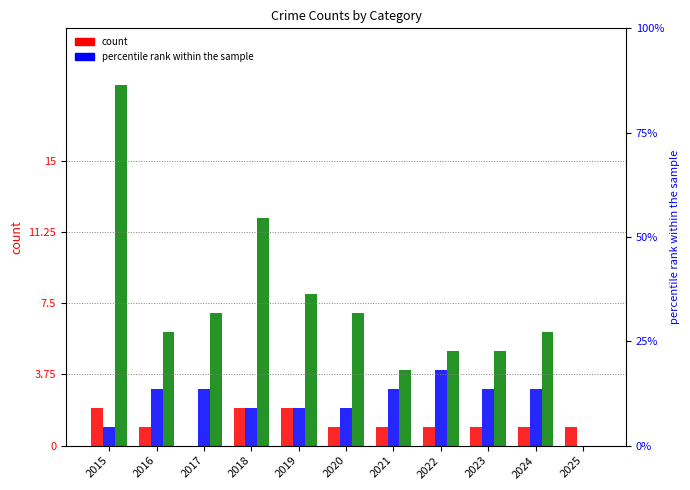

How many Aggravated Battery values are between 2 and 3?

8